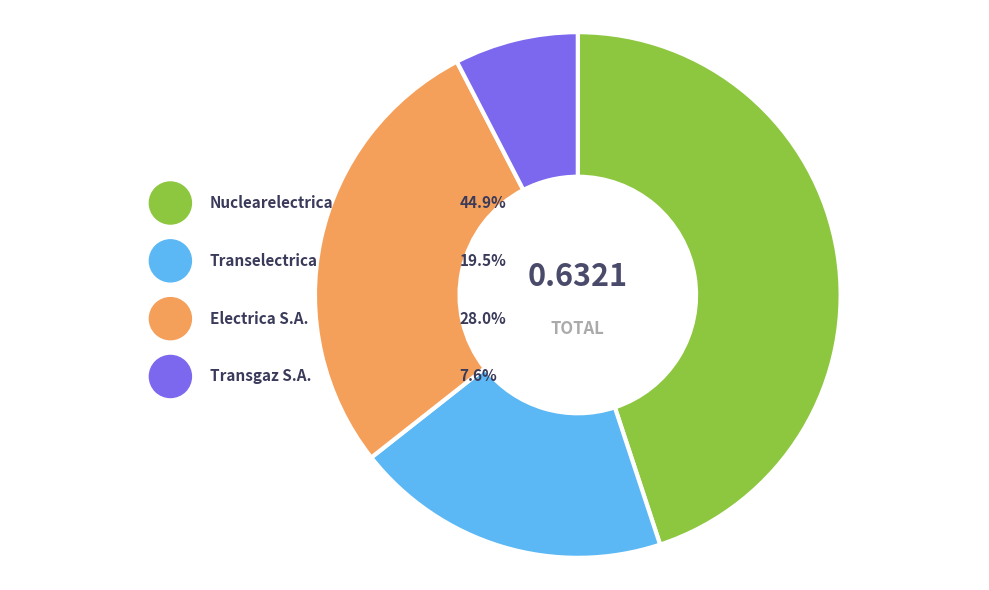

To the nearest percent, what portion does S.N. Nuclearelectrica S.A. represent?

45%